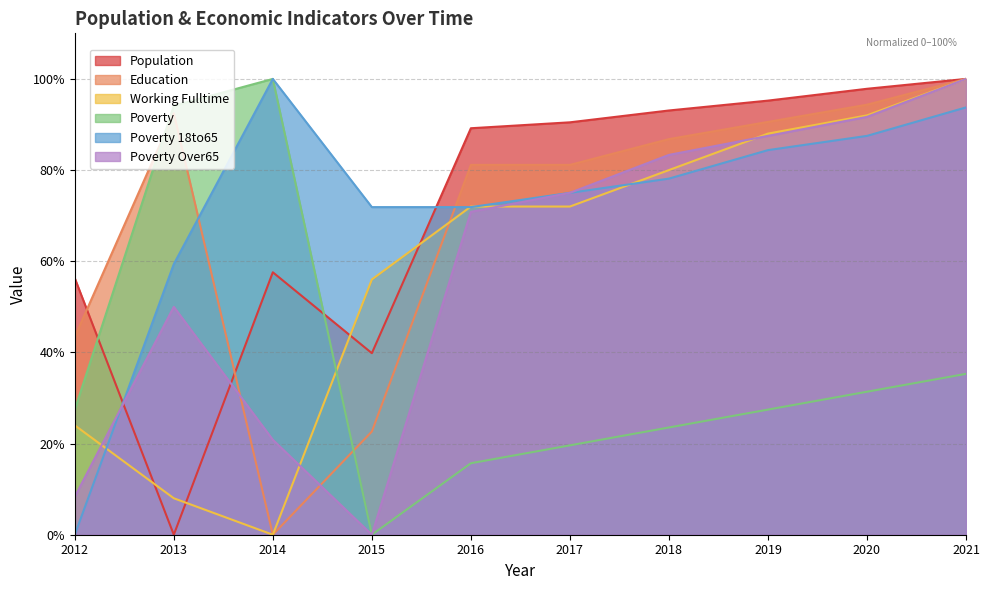

Reading left to right, extract all data points from this chart.

Population: 56.3	0.0	57.6	39.8	89.2	90.5	93.1	95.2	97.8	100.0
Education: 43.4	92.5	0.0	22.6	81.1	81.1	86.8	90.6	94.3	100.0
Working Fulltime: 24.0	8.0	0.0	56.0	72.0	72.0	80.0	88.0	92.0	100.0
Poverty: 27.5	94.1	100.0	0.0	15.7	19.6	23.5	27.5	31.4	35.3
Poverty 18to65: 0.0	59.4	100.0	71.9	71.9	75.0	78.1	84.4	87.5	93.8
Poverty Over65: 8.3	50.0	20.8	0.0	70.8	75.0	83.3	87.5	91.7	100.0